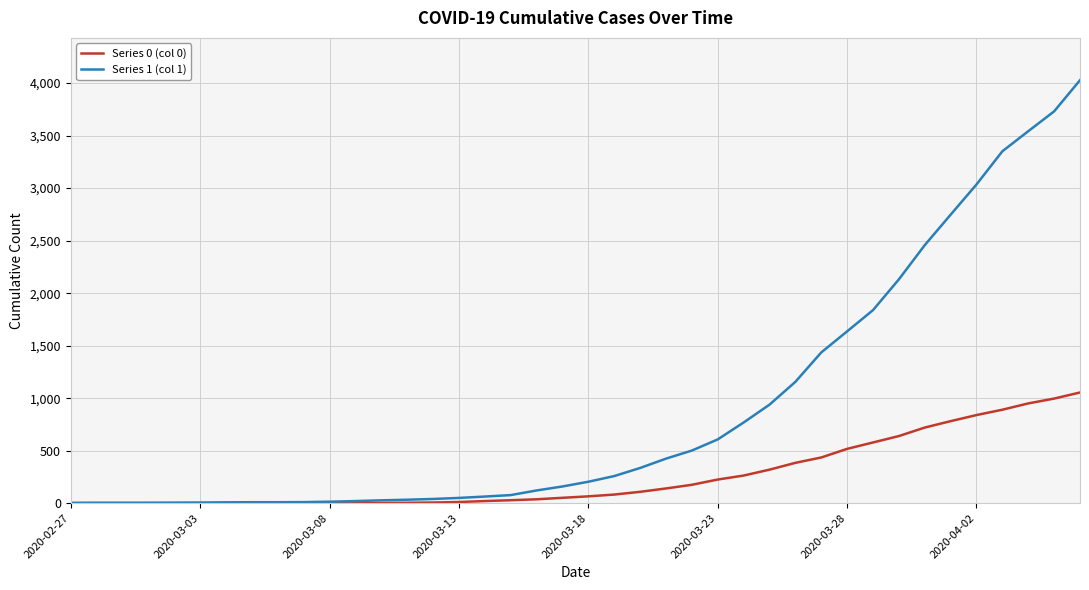

Rank the series by their average value, from lowest to highest.

Series 0 (col 0), Series 1 (col 1)